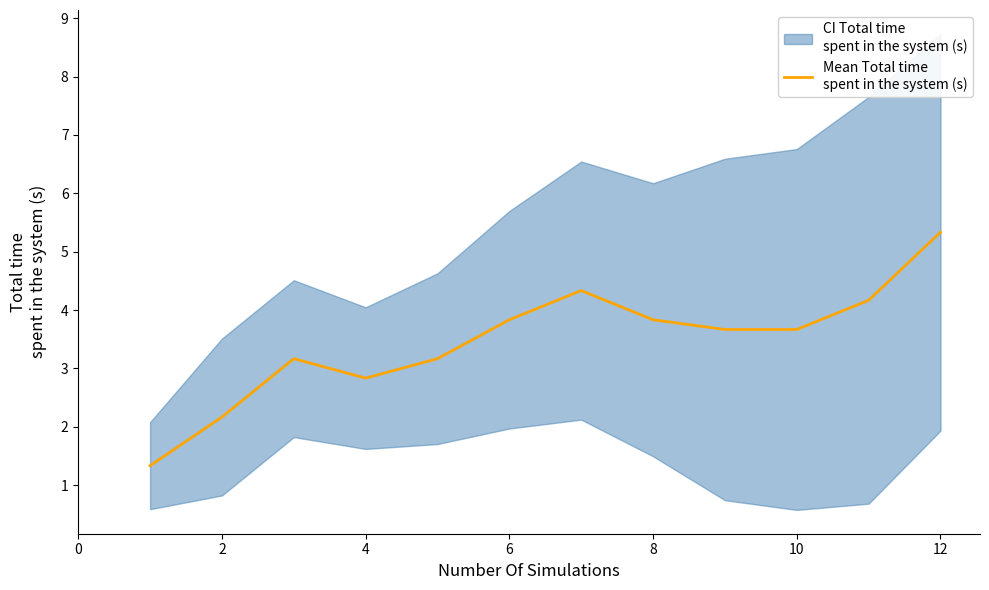

Where is the data nearest to the value 3?

4